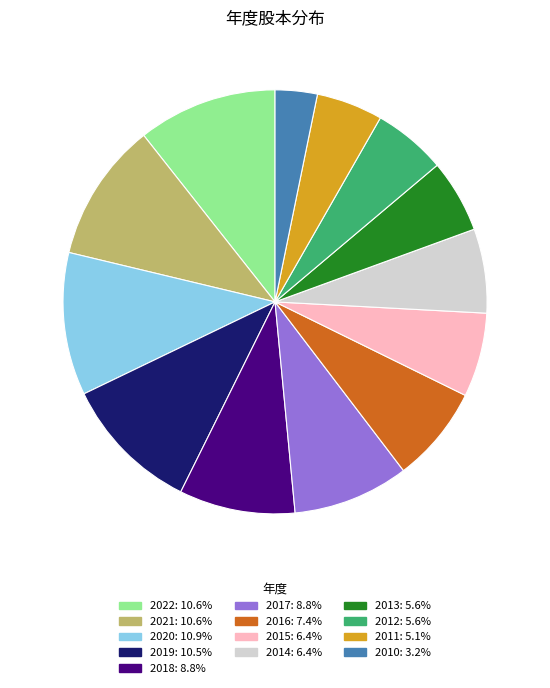

What is the ratio of the value at 2019: 10.5% to the value at 2014: 6.4%?

1.6